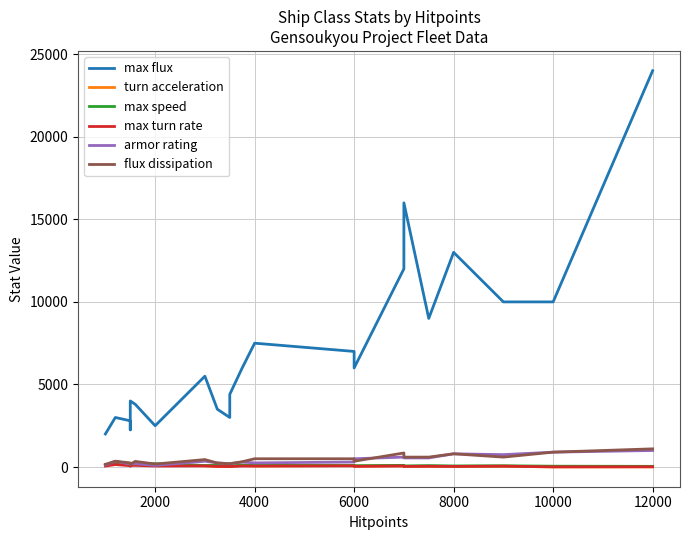

What is the difference between the second highest and minimum values in the max flux series?

14000